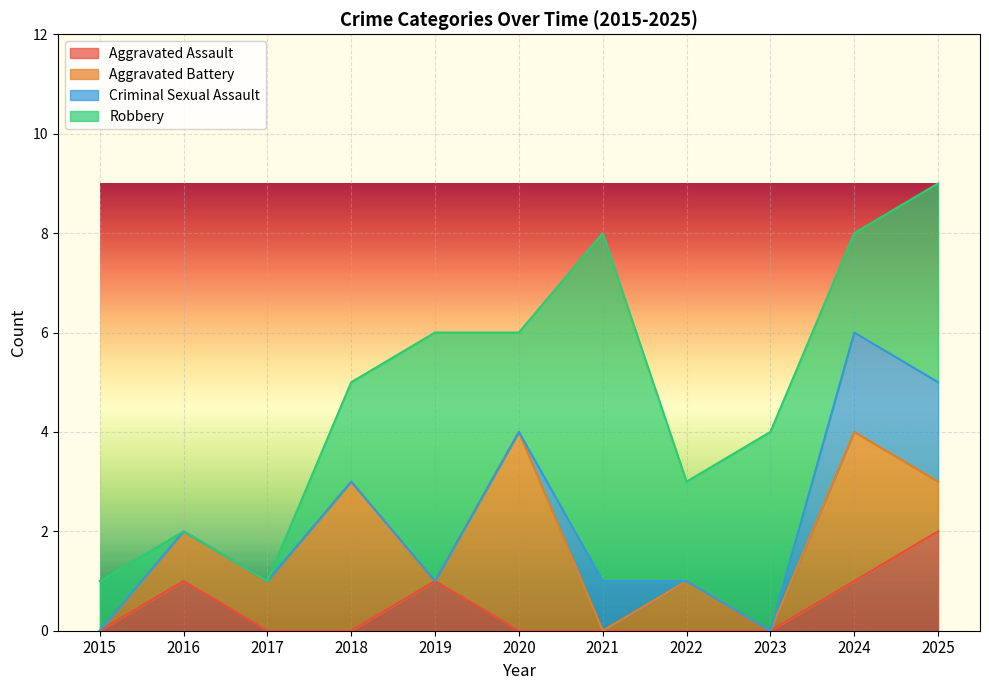

Reading left to right, extract all data points from this chart.

Aggravated Assault: 0	1	0	0	1	0	0	0	0	1	2
Aggravated Battery: 0	1	1	3	0	4	0	1	0	3	1
Criminal Sexual Assault: 0	0	0	0	0	0	1	0	0	2	2
Robbery: 1	0	0	2	5	2	7	2	4	2	4